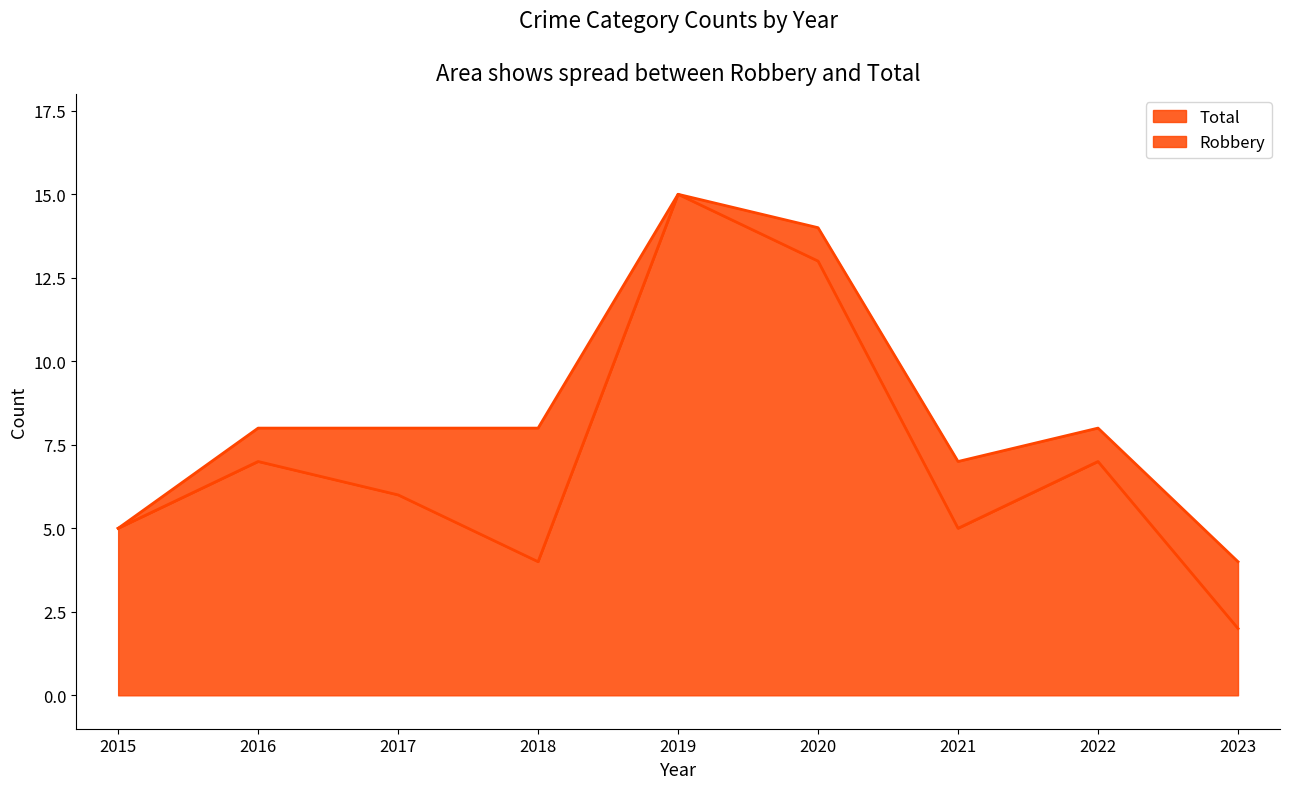

What is the value of the Total point at the 8th from the left?

8